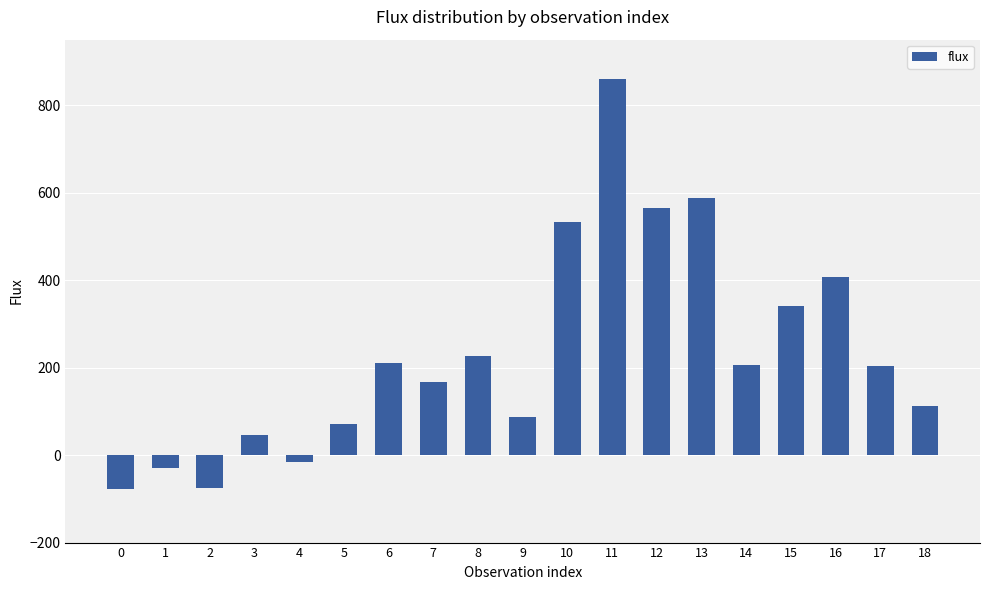

Are the bars horizontal?

No